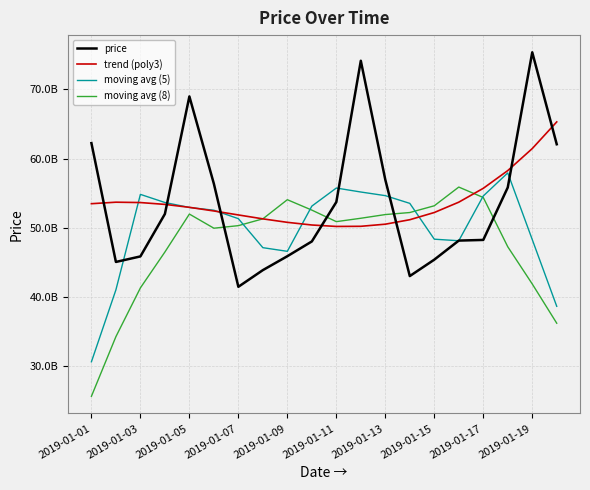

What are all the series names shown in the legend?

price, trend (poly3), moving avg (5), moving avg (8)